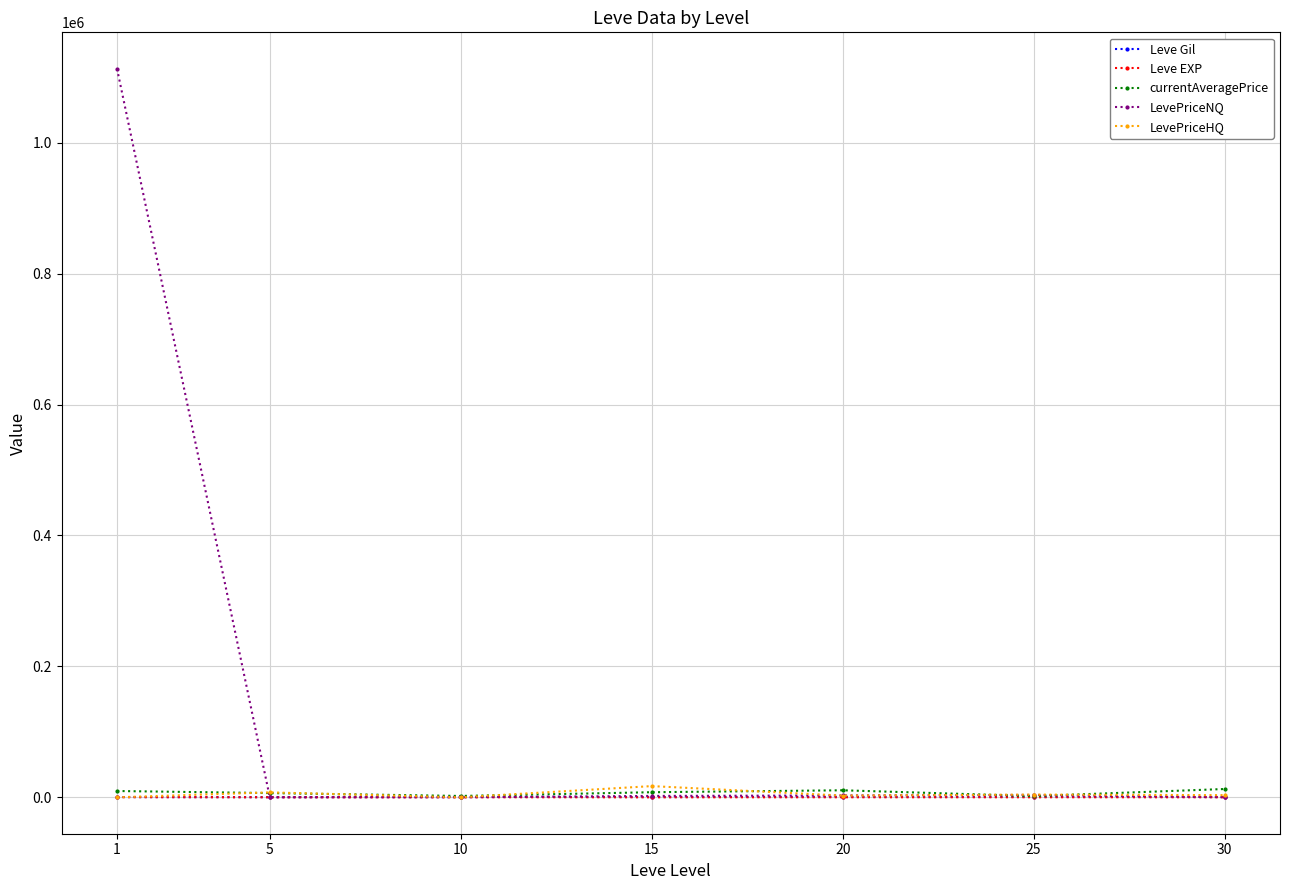

What is the total value across all series at 20?

16831.9